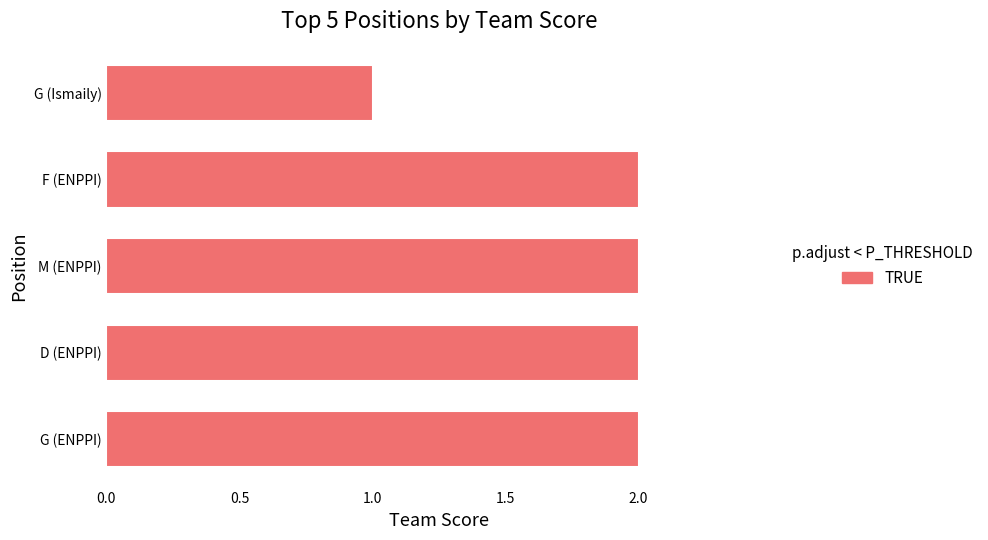

The chart shows a value of 3 at F (ENPPI). True or false?

False